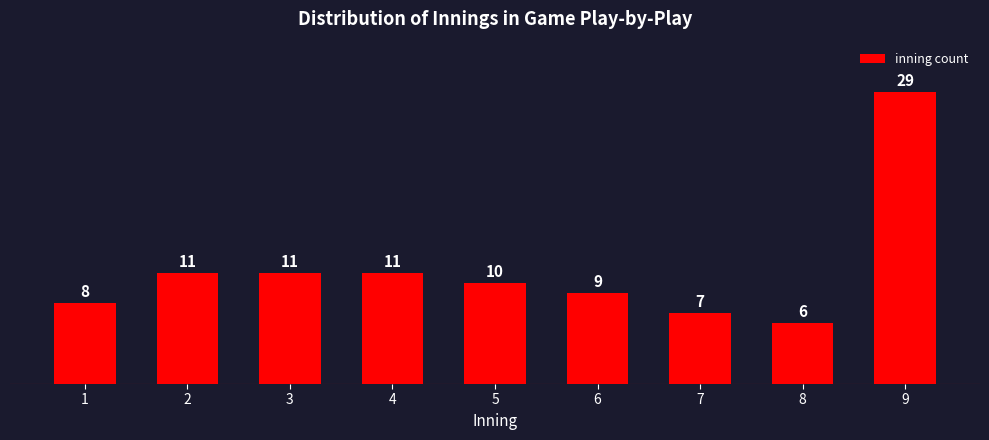

Reading left to right, what are all the values shown in this chart?

1=8	2=11	3=11	4=11	5=10	6=9	7=7	8=6	9=29